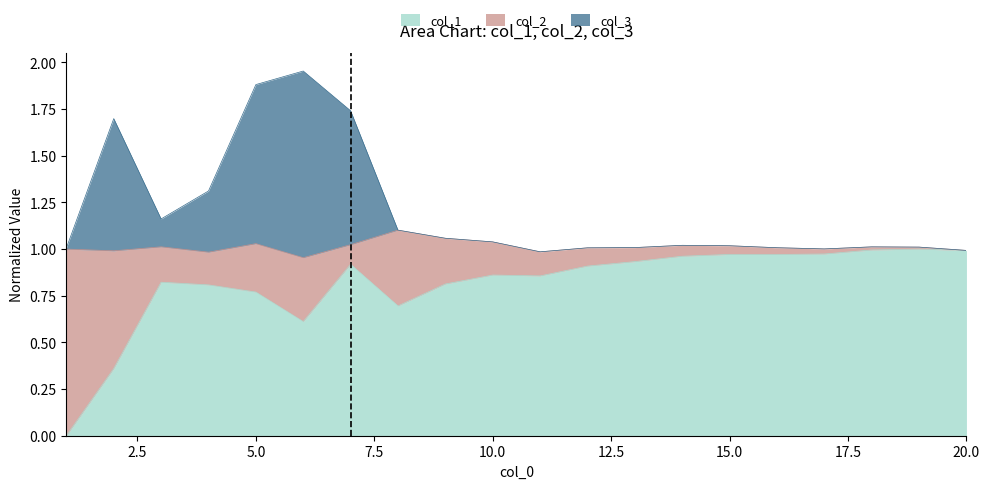

The col_3 series shows 1.7 at 13. True or false?

False